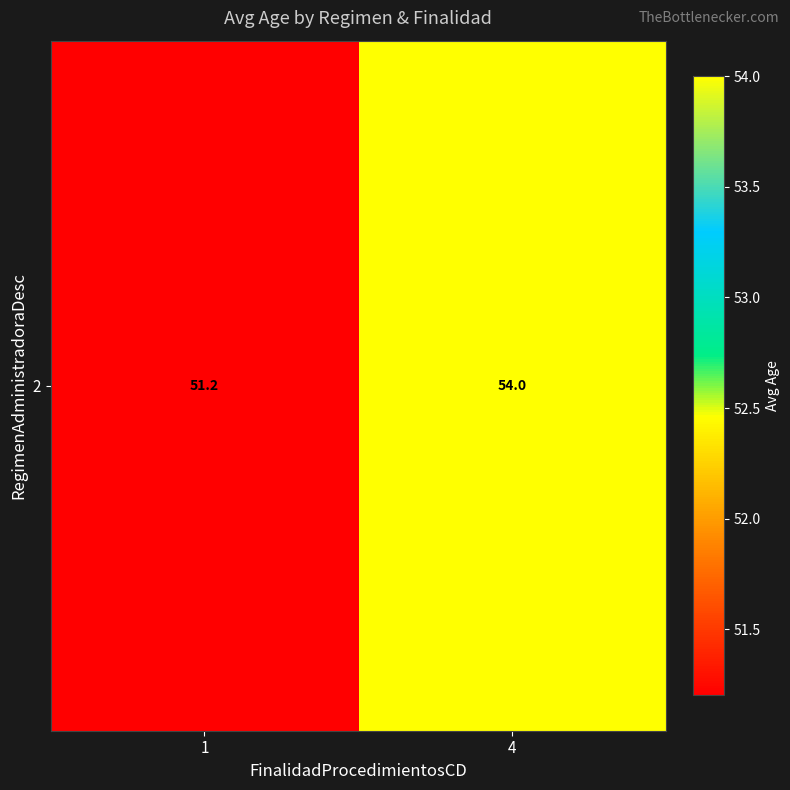

Reading left to right, what are all the values shown in this chart?

51.2	54.0